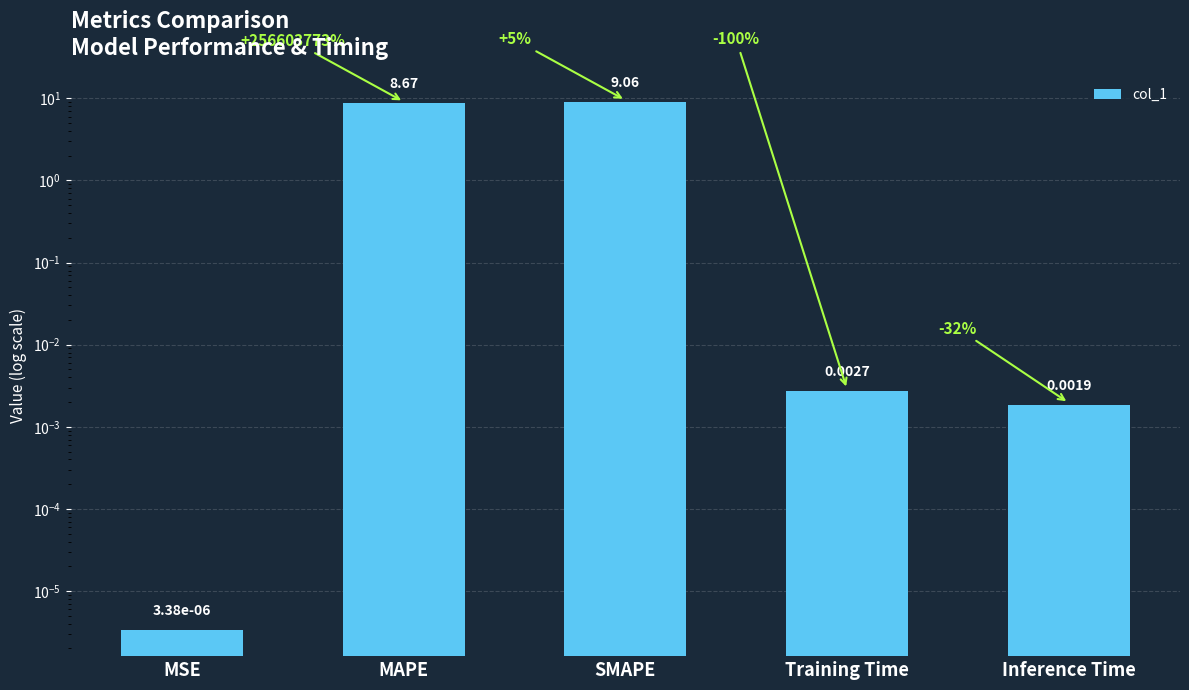

Rank the categories by value from lowest to highest.

MSE, Inference Time, Training Time, MAPE, SMAPE